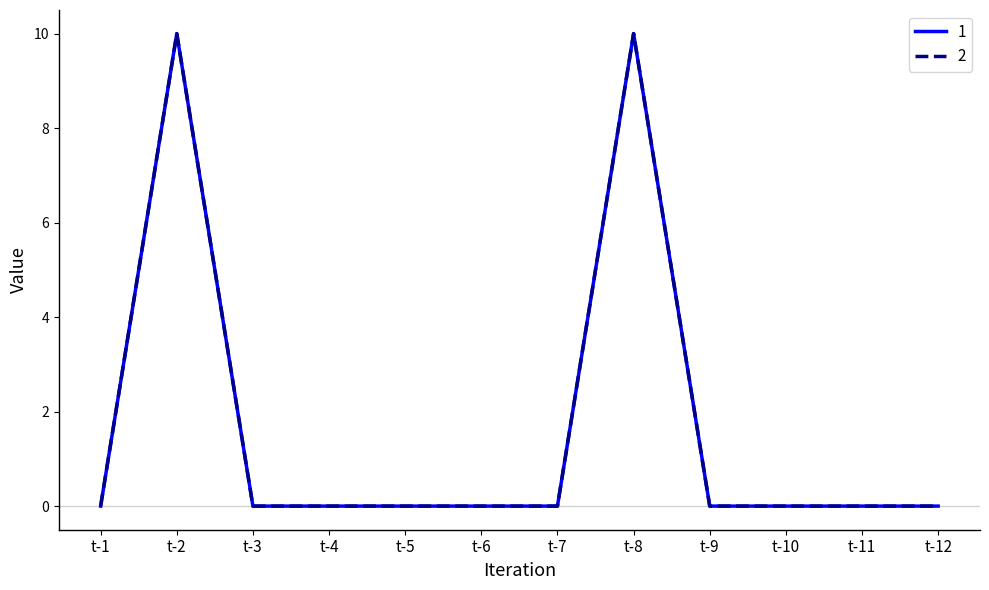

Does the chart display data point markers on the line(s)?

No